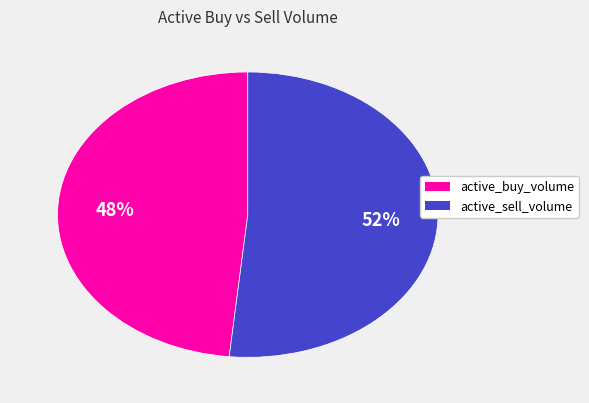

Does any single category account for the majority?

Yes